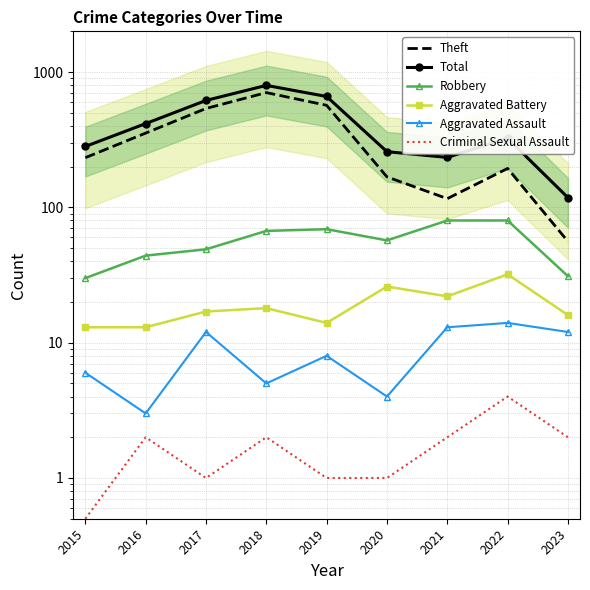

True or false: Robbery and Total intersect in this chart.

False